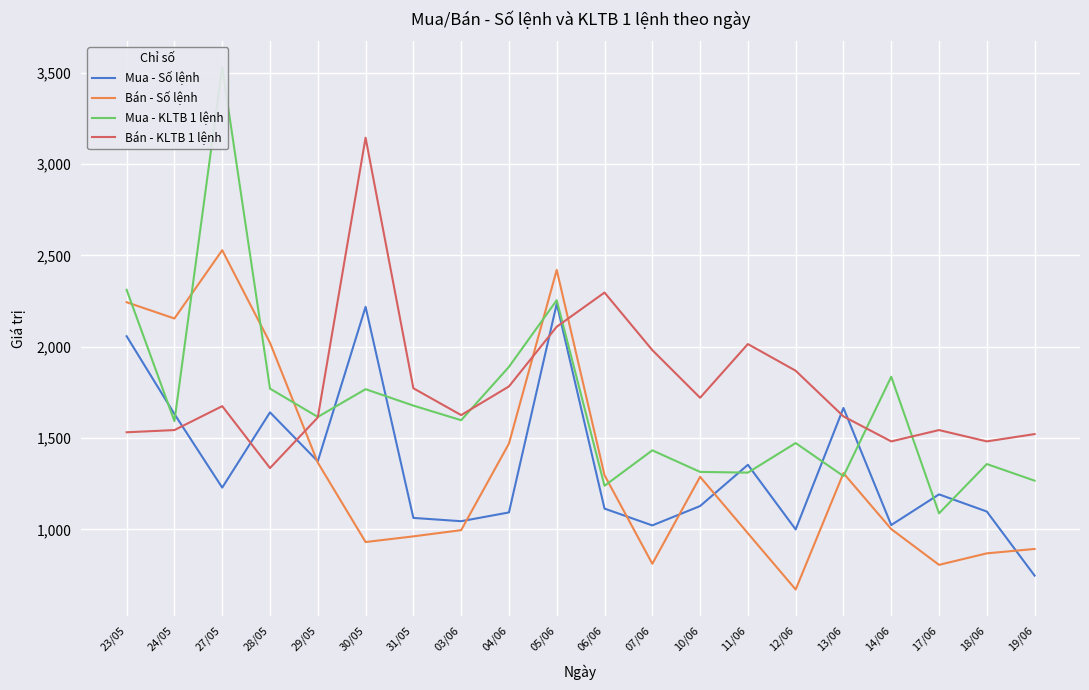

What is the label of the 13th point from the right?

03/06